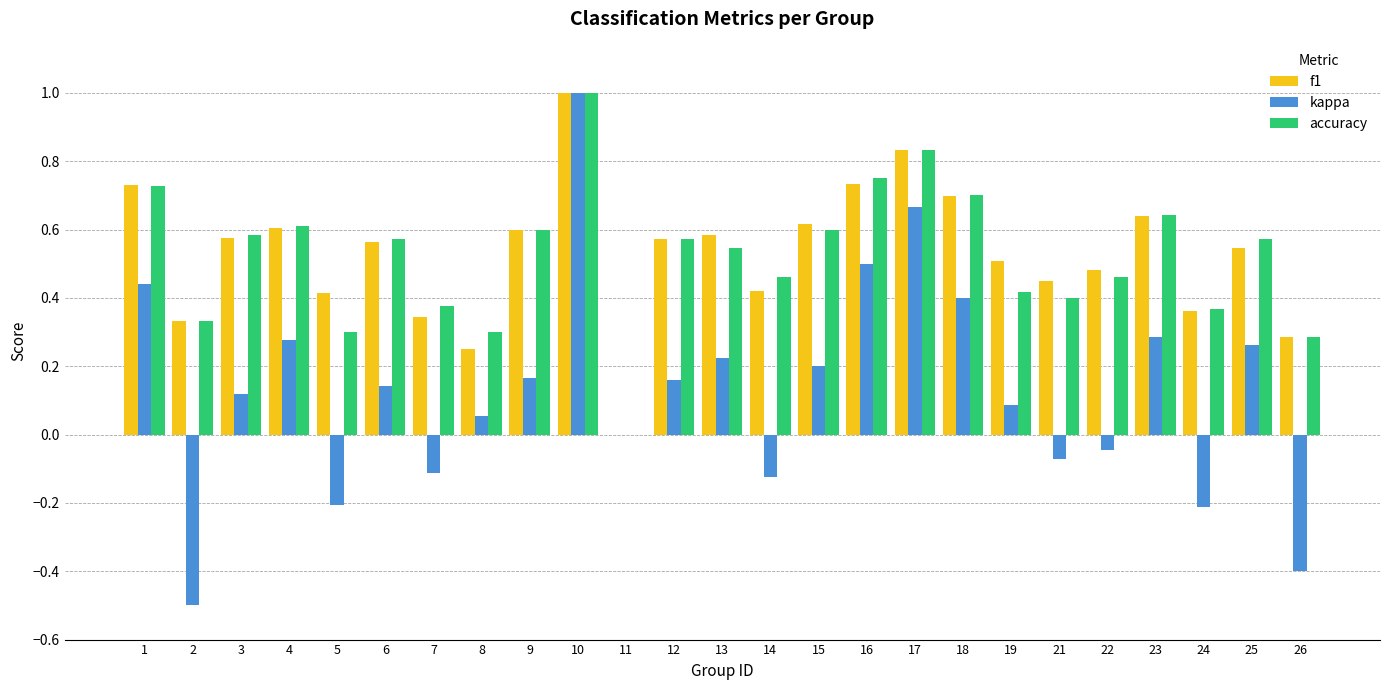

Is the value of accuracy at 18 greater than the value of kappa at 7?

Yes